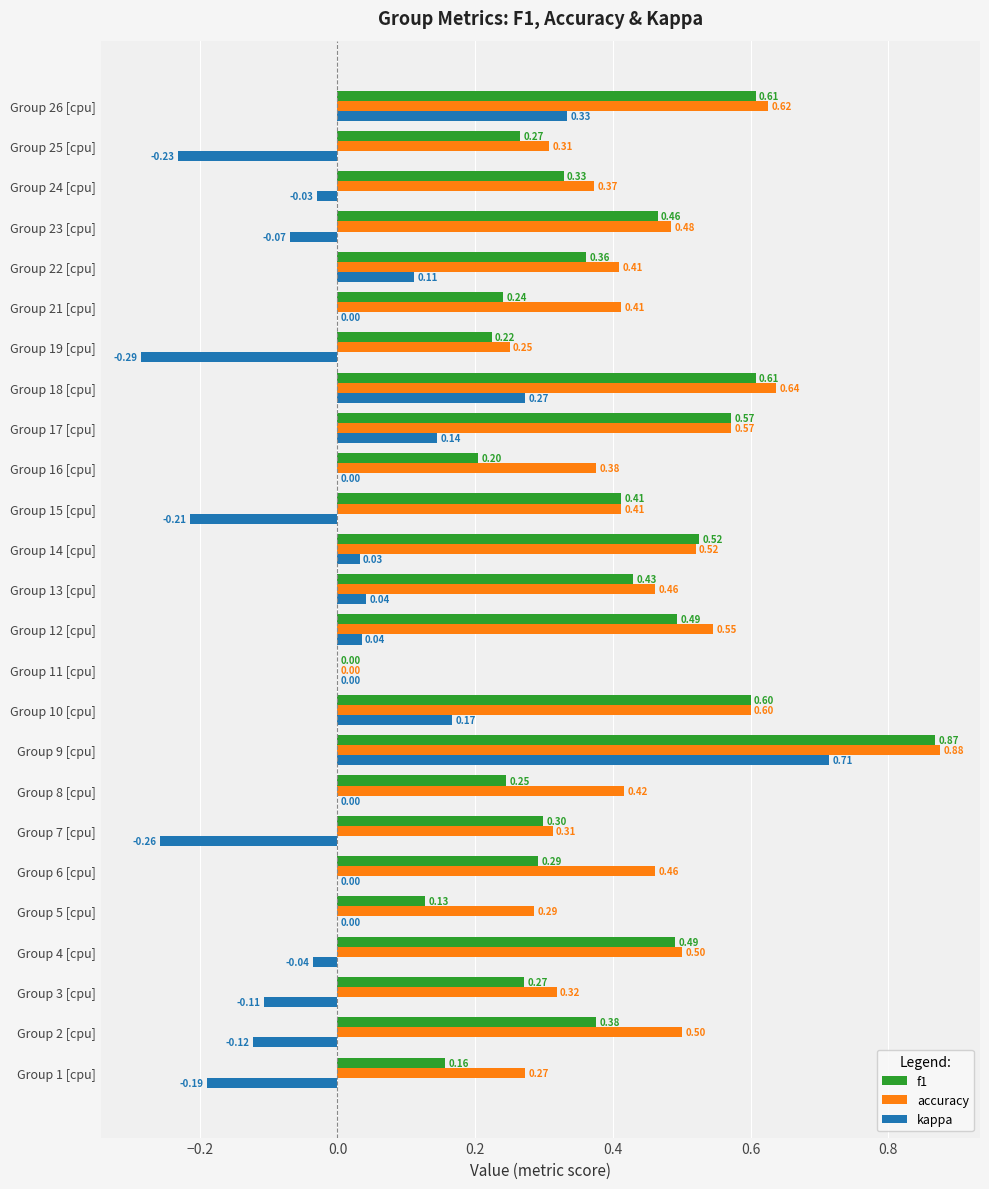

How many f1 values are between 0 and 1?

25